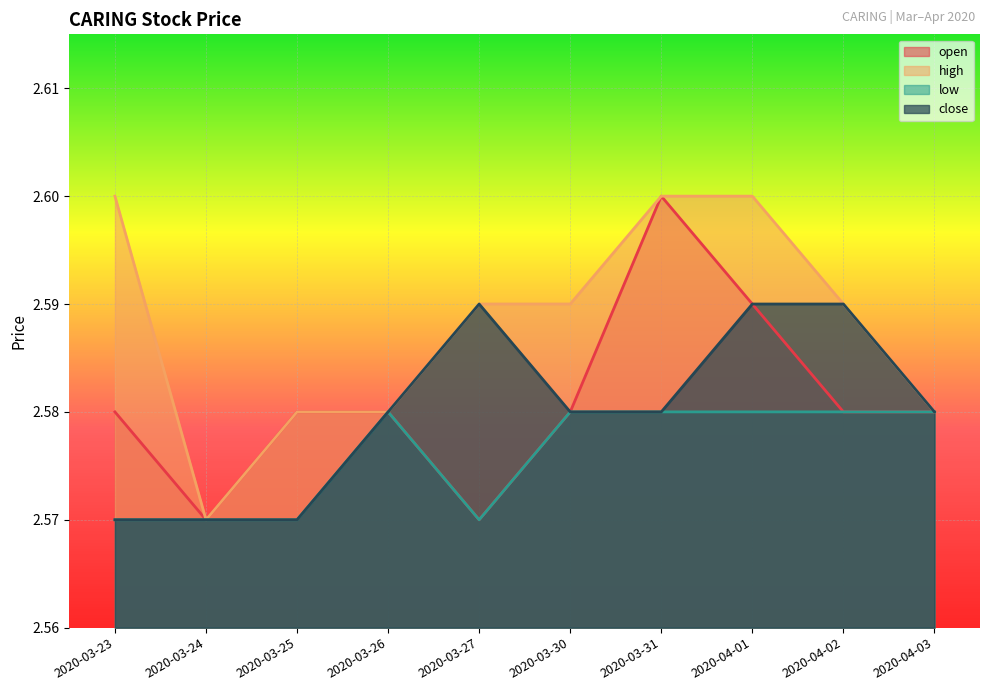

What is the approximate value of open at 2020-03-23?

2.6